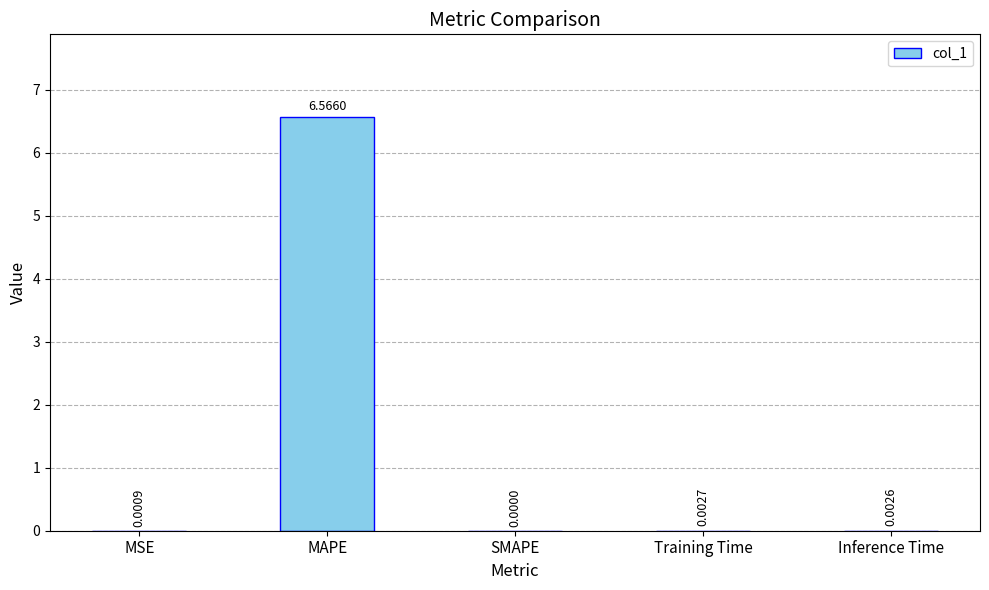

Which has a higher value, MAPE or MSE?

MAPE